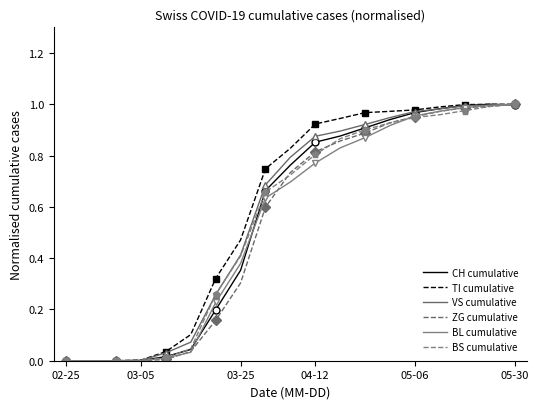

Which series has the largest total across all categories?

TI cumulative